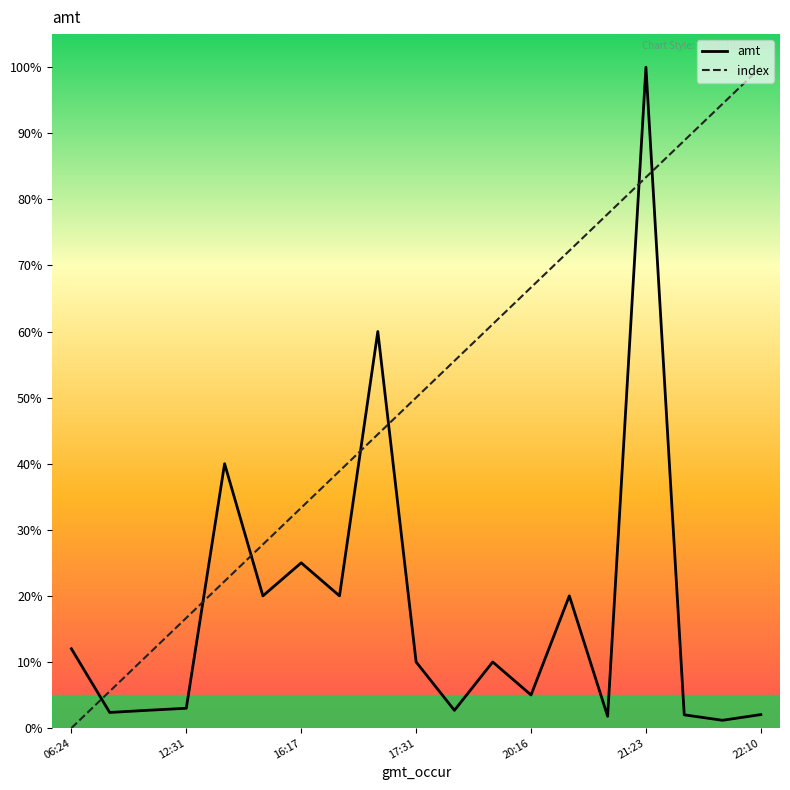

What is the greatest value displayed?

100.0